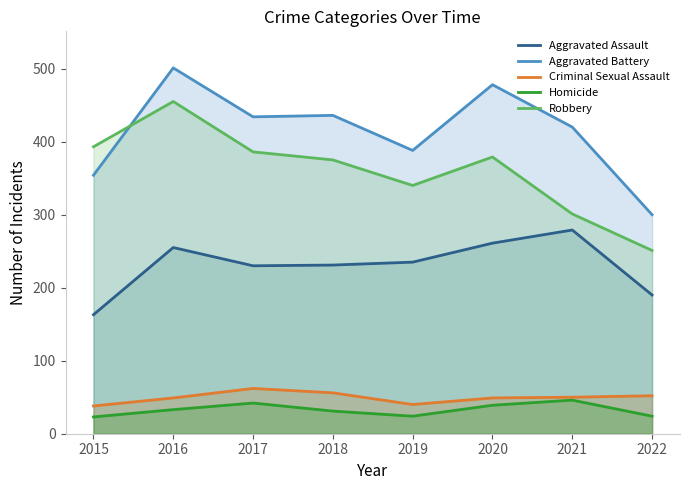

Is it true that Aggravated Battery equals 478 at 2020?

True